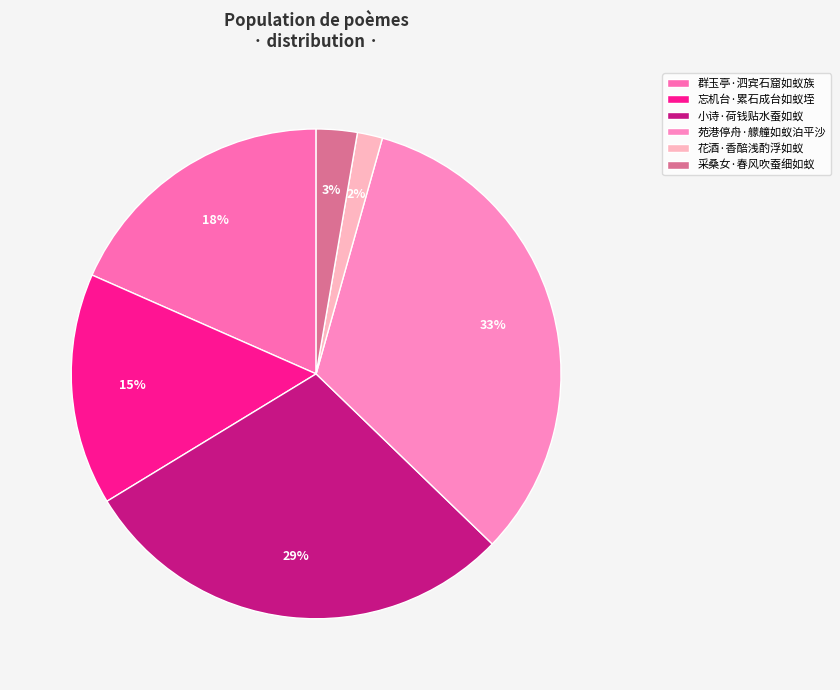

Is 群玉亭·泗宾石窟如蚁族 the majority of the pie?

No